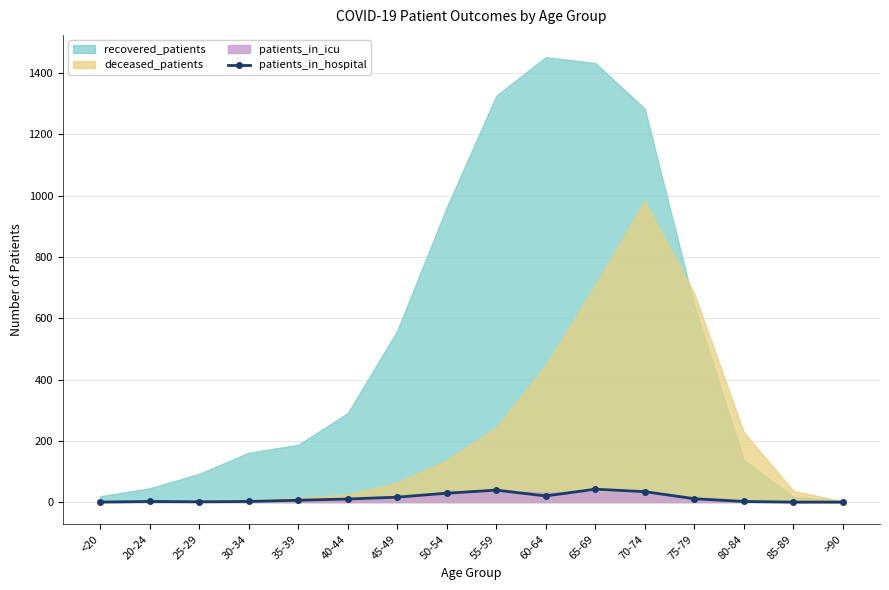

The patients_in_hospital series shows 29 at 50-54. True or false?

True